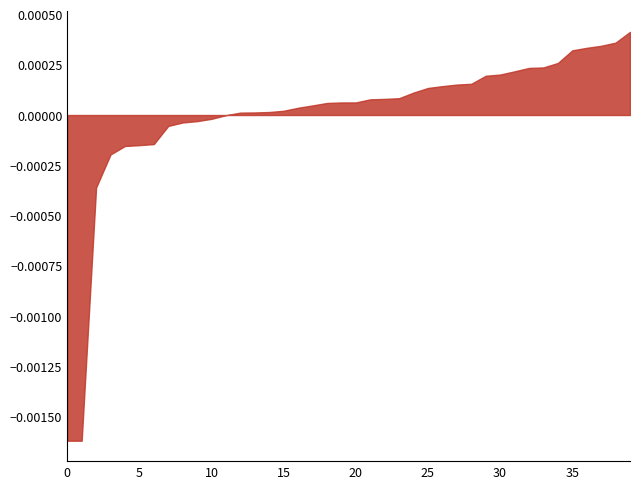

Does the chart have visible grid lines?

No